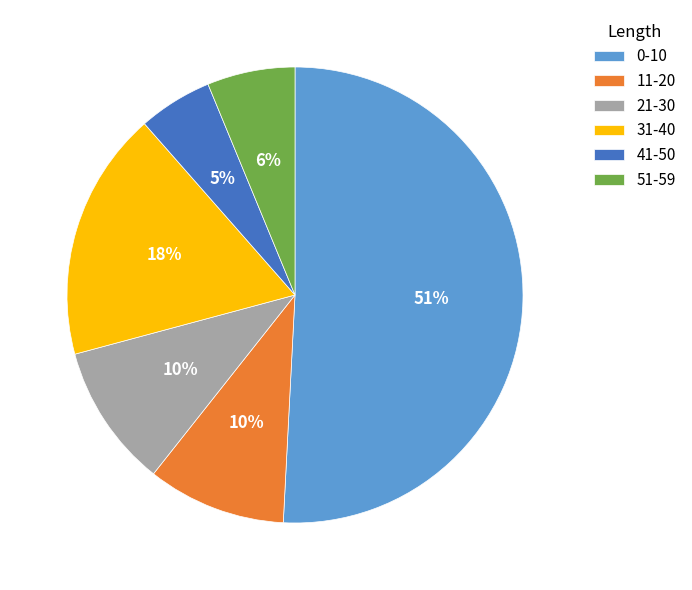

Which category accounts for the majority?

0-10